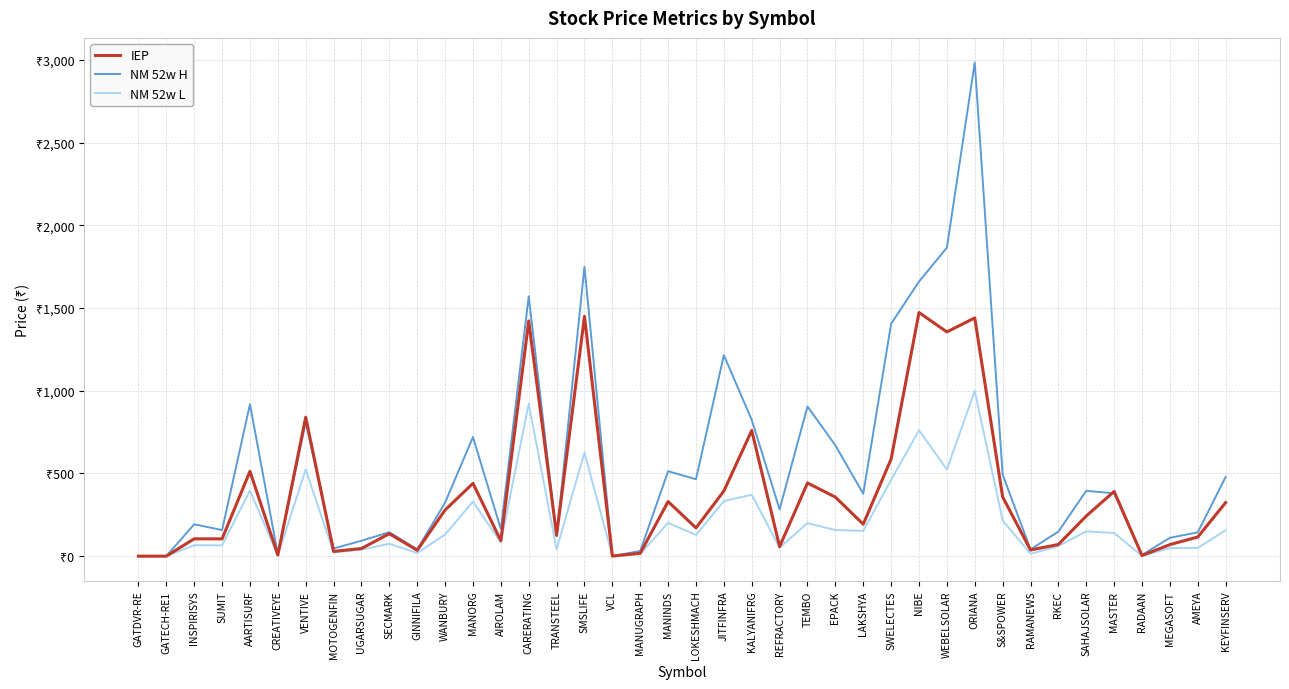

At which label does IEP first exceed 193?

AARTISURF